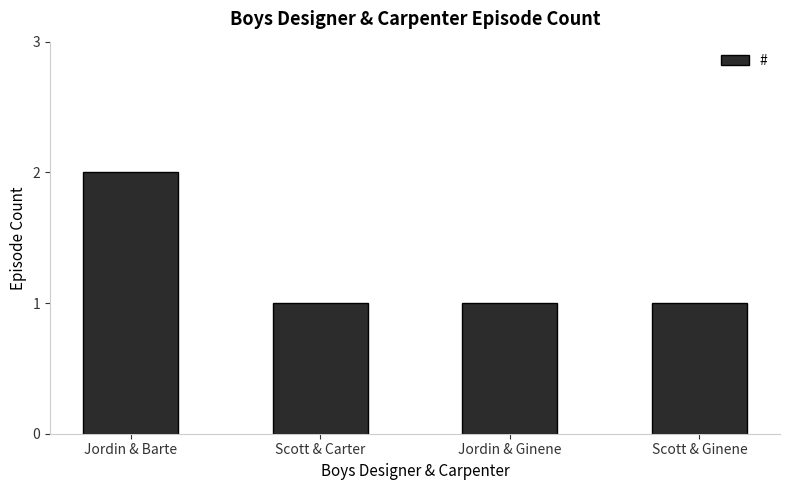

Reading left to right, transcribe all the data shown in this chart.

Jordin & Barte=2	Scott & Carter=1	Jordin & Ginene=1	Scott & Ginene=1